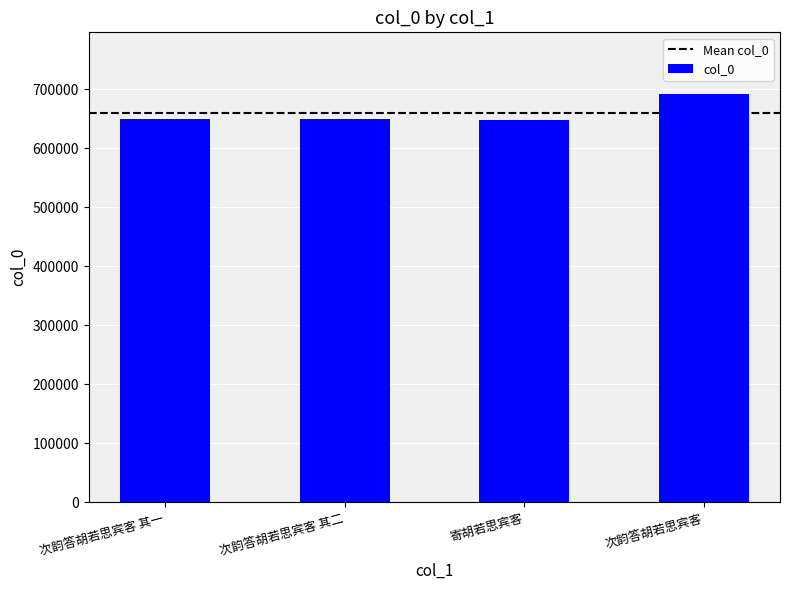

What is the label of the 2nd bar from the right?

寄胡若思宾客